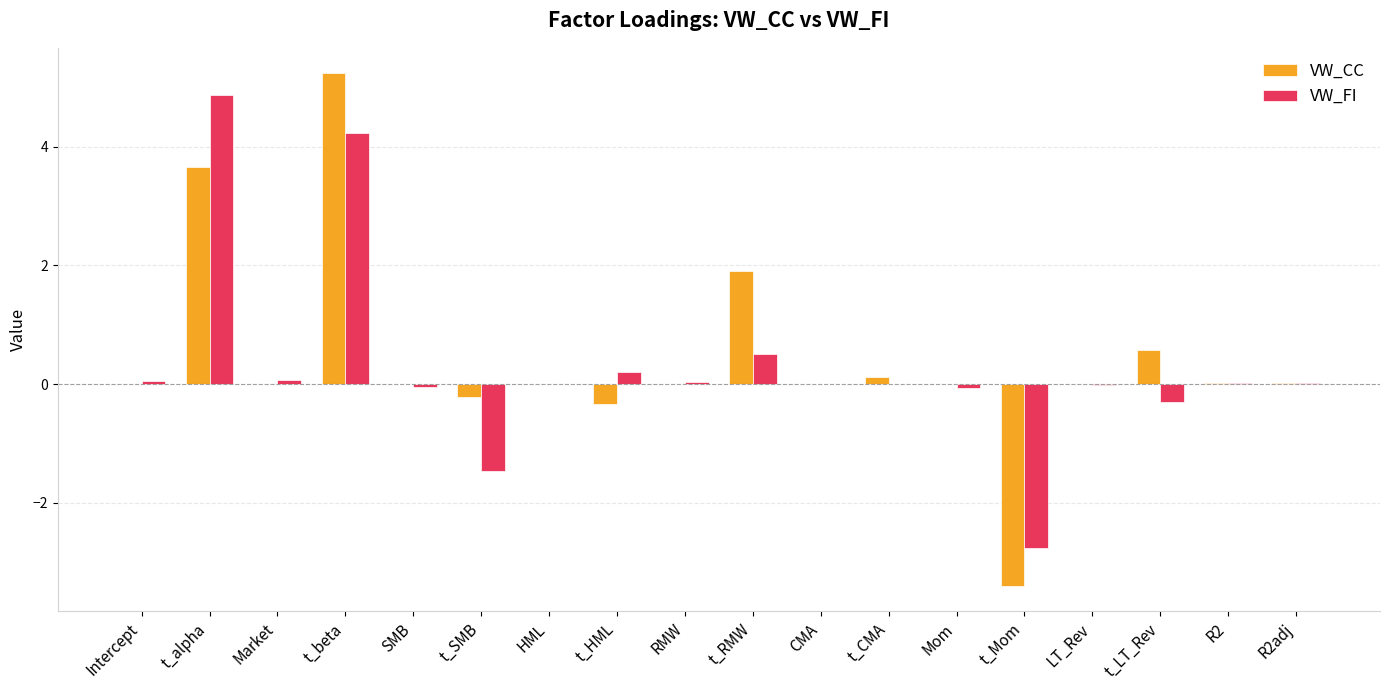

How many series are shown in this chart?

2